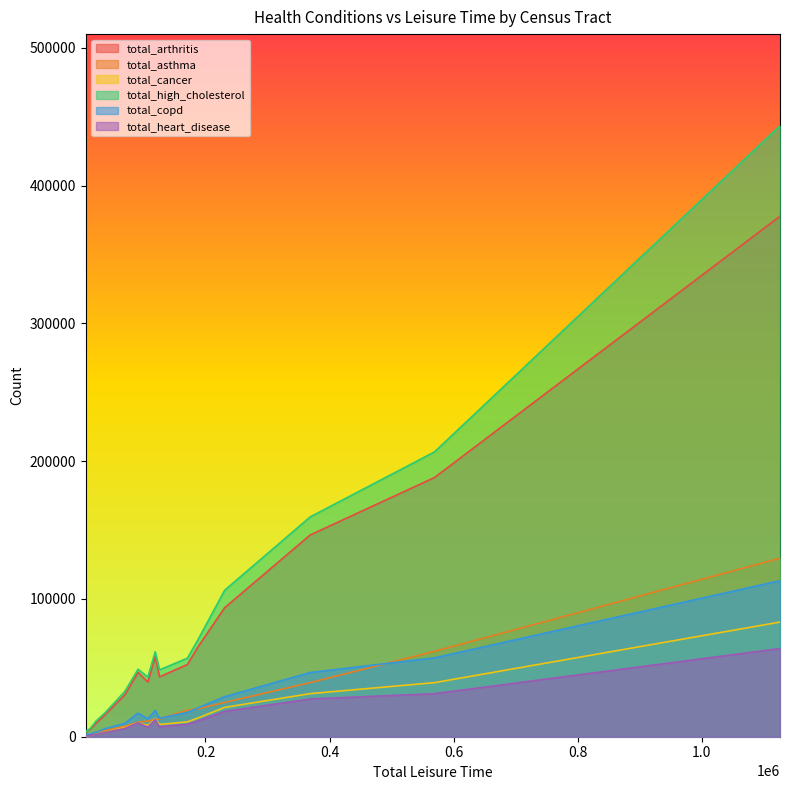

In total_asthma, how many points are higher than both neighbors (excluding endpoints)?

0